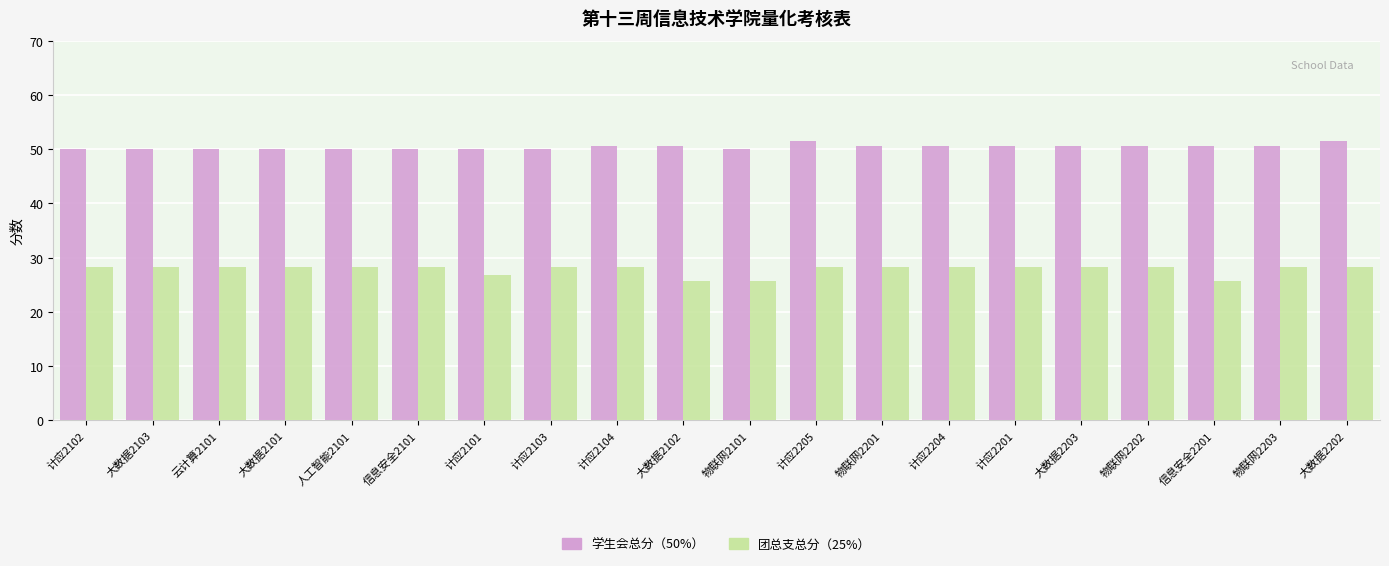

What is the difference between the maximum and minimum values in the 团总支总分（25%） series?

2.5